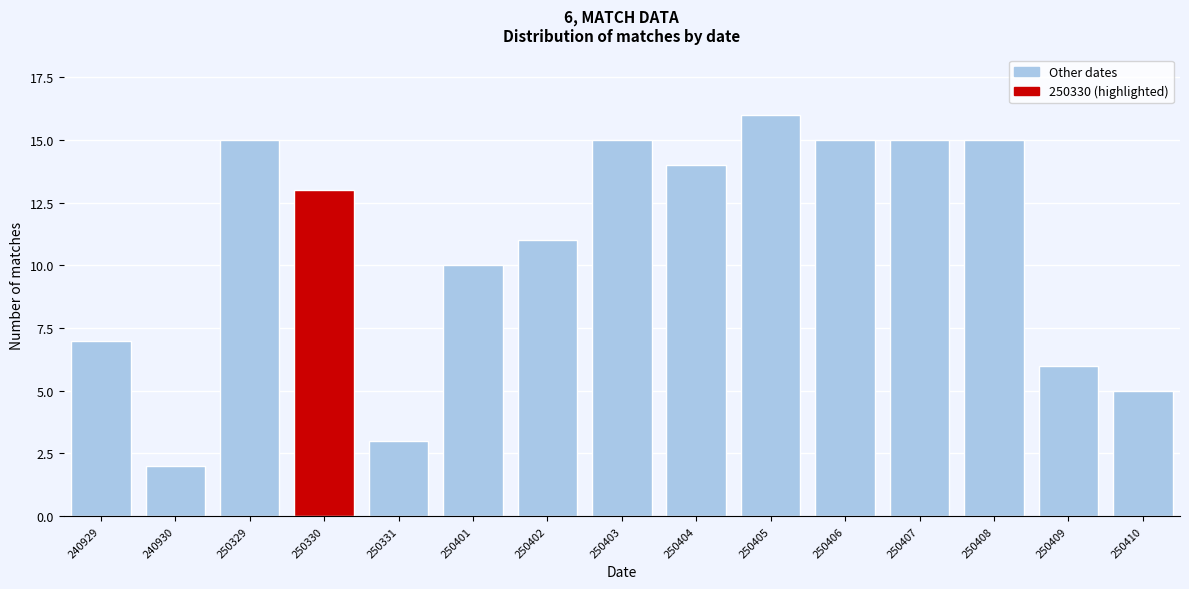

Reading left to right, extract all data points from this chart.

240929=7	240930=2	250329=15	250330=13	250331=3	250401=10	250402=11	250403=15	250404=14	250405=16	250406=15	250407=15	250408=15	250409=6	250410=5